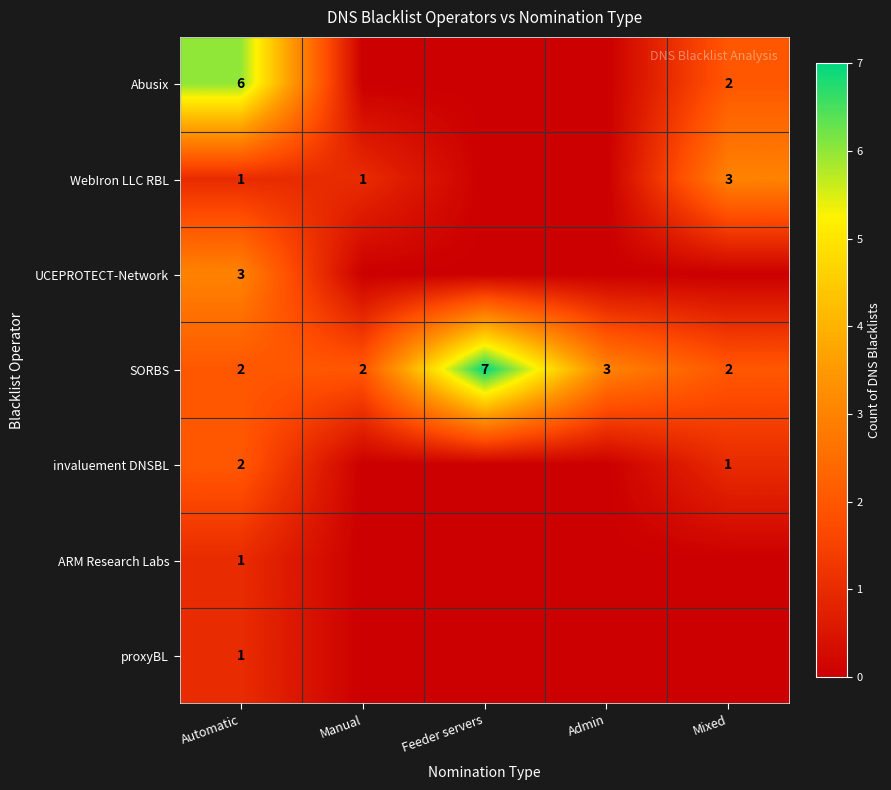

Is it true that ARM Research Labs equals 1 at Automatic?

True